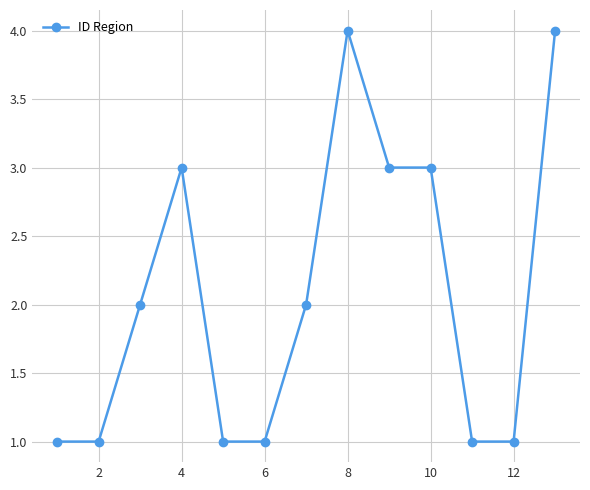

Reading right to left, extract all data points from this chart.

4	1	1	3	3	4	2	1	1	3	2	1	1